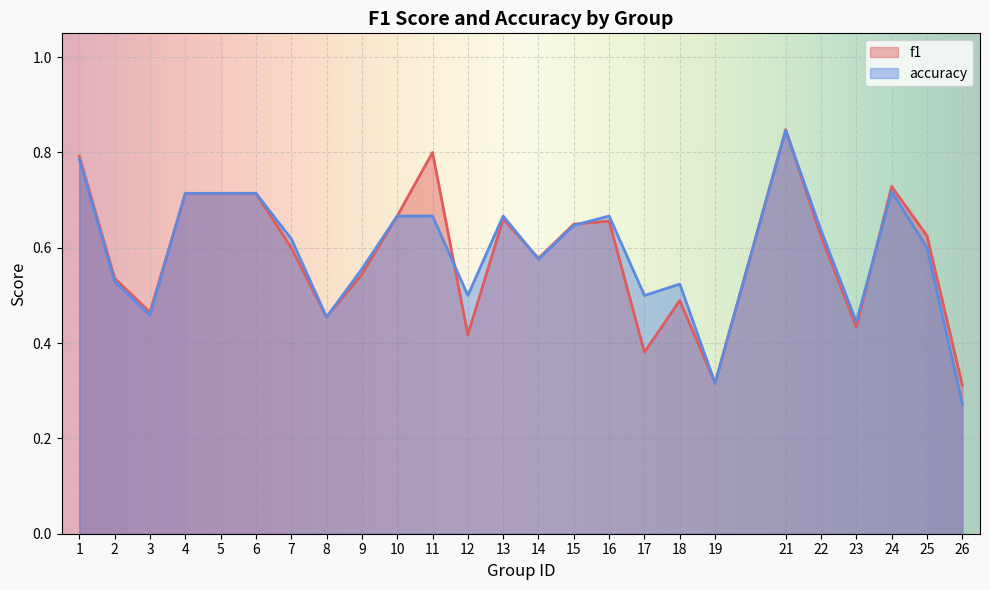

True or false: accuracy has a value of 0.7 at 10.

True